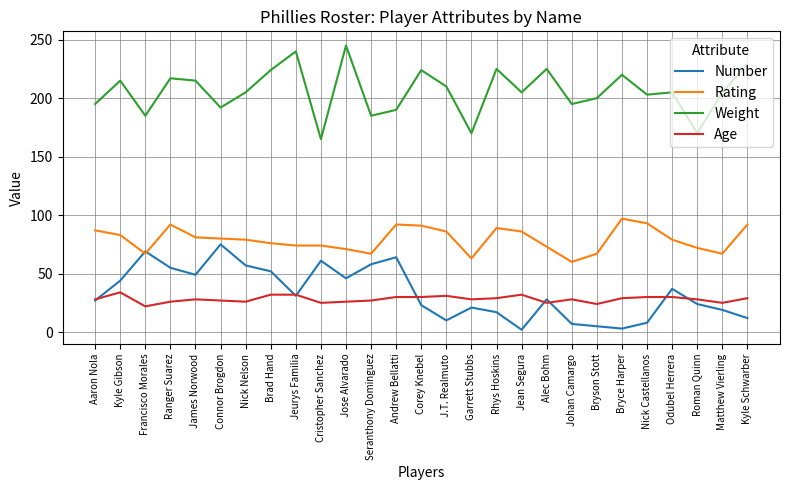

What is the approximate value of Number at Seranthony Dominguez, to the nearest 10?

60